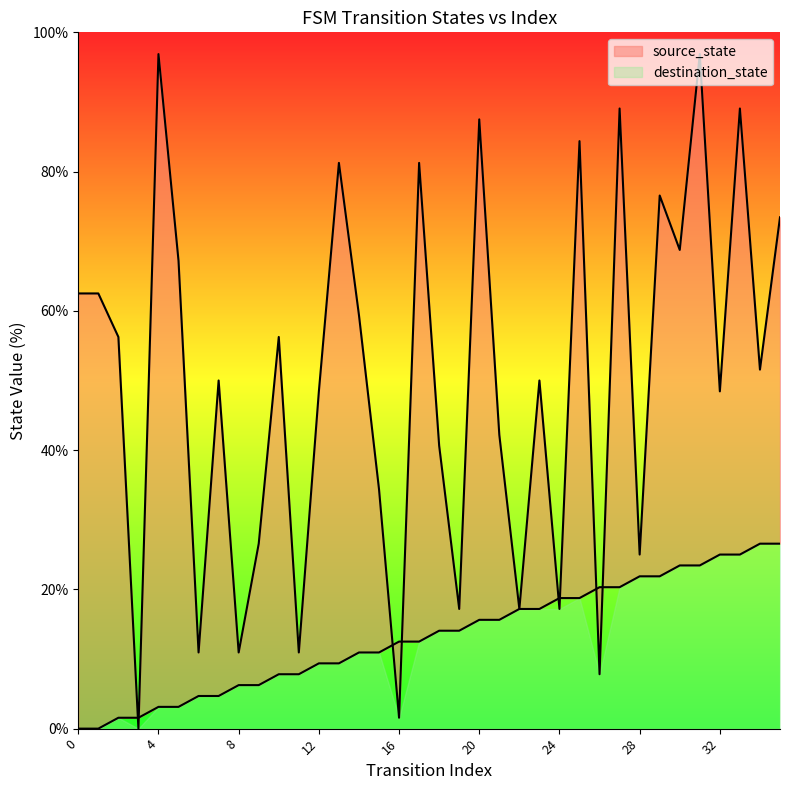

How many data points does each series have?

36